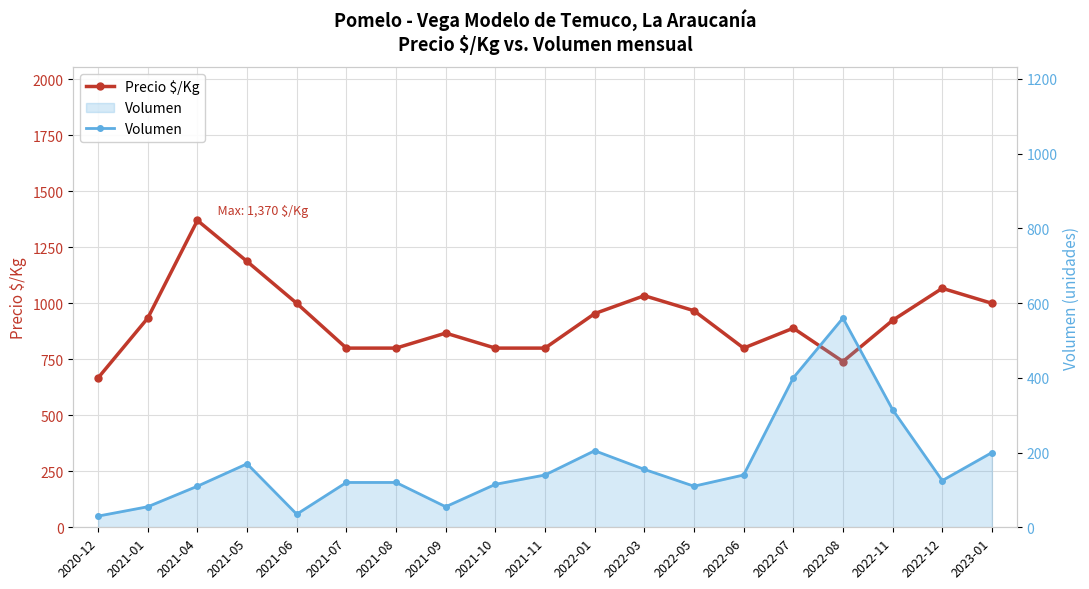

Which category has the lowest value across all series?

2020-12